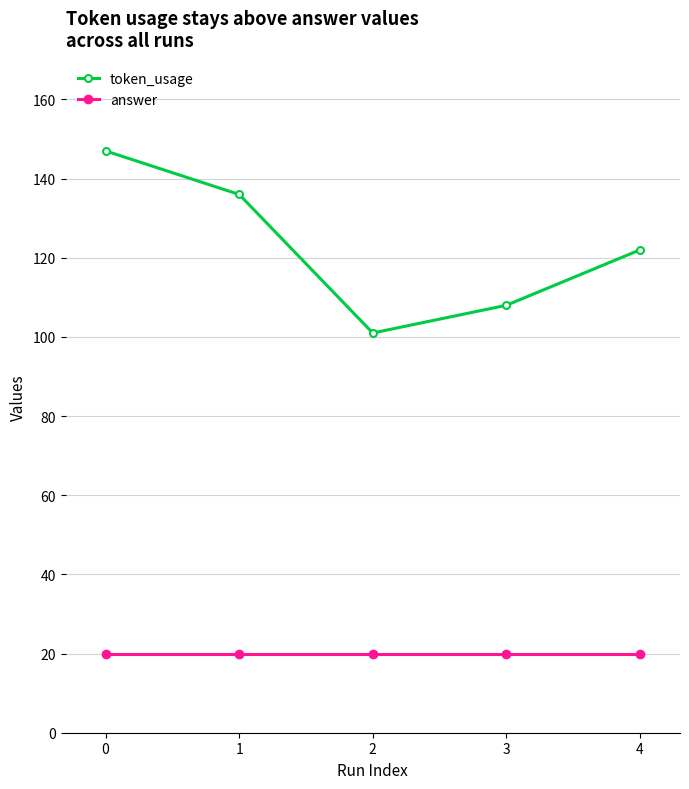

At 0, list the series in order from largest to smallest.

token_usage, answer